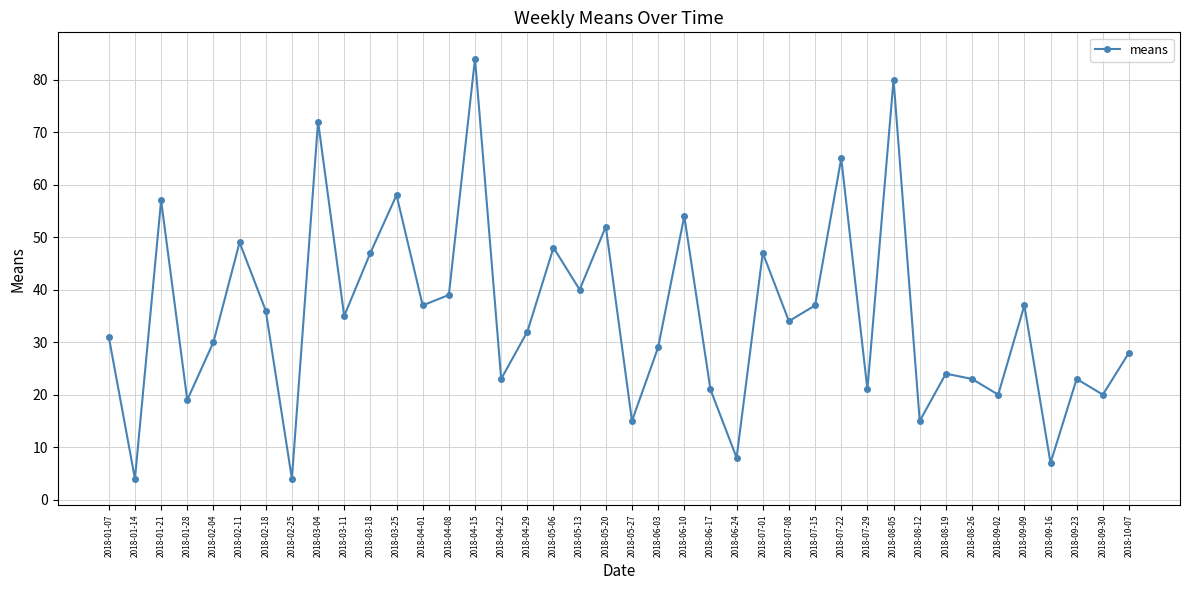

Is this an area chart (filled region under the line)?

No